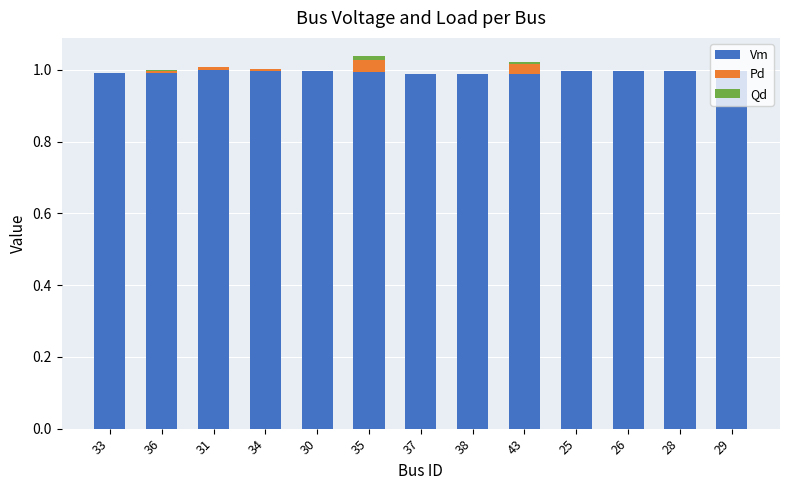

What is the sum of all Vm values?

12.9